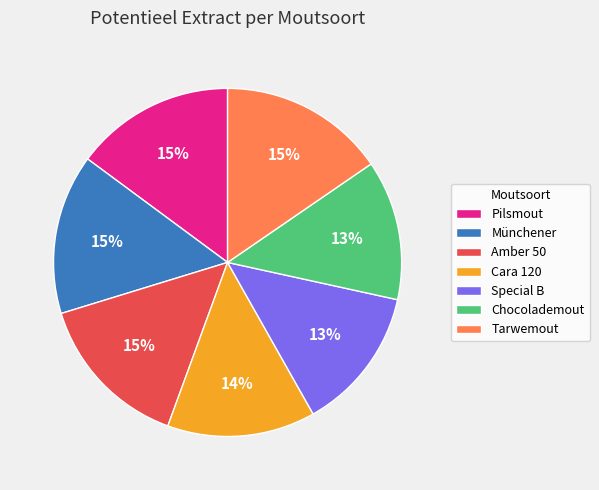

To the nearest percent, what is the difference between the largest and smallest slice percentages?

2%